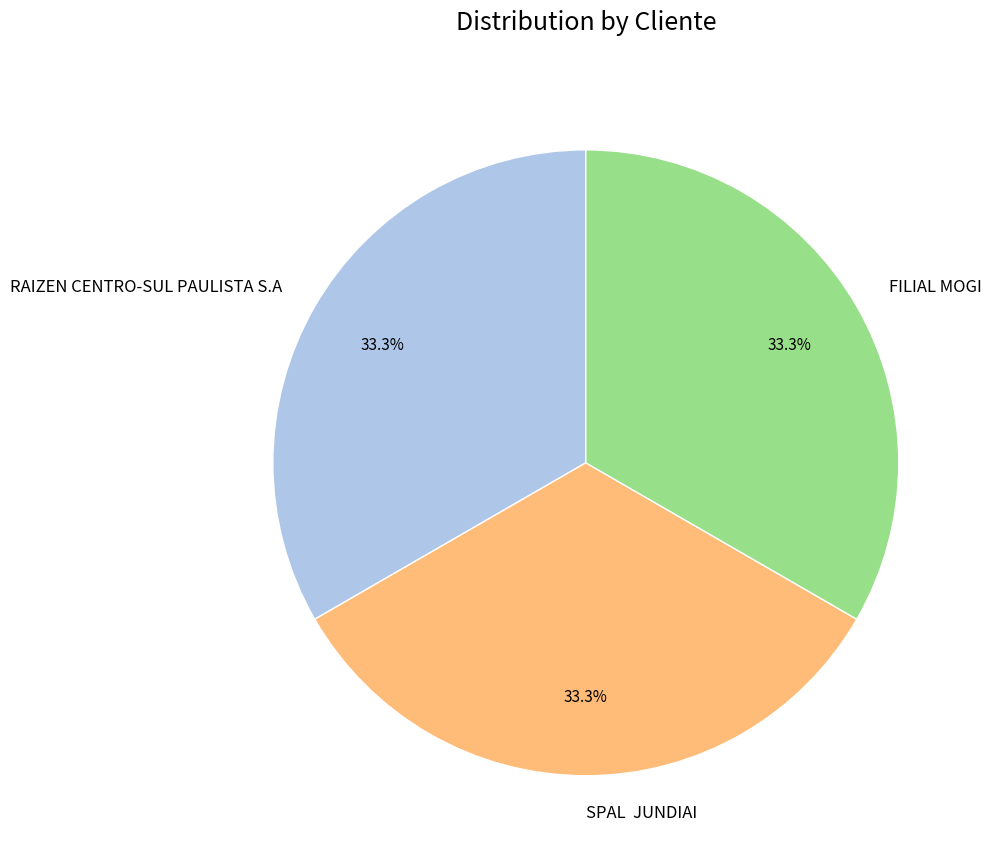

Is it true that FILIAL MOGI is 33% of the pie?

True